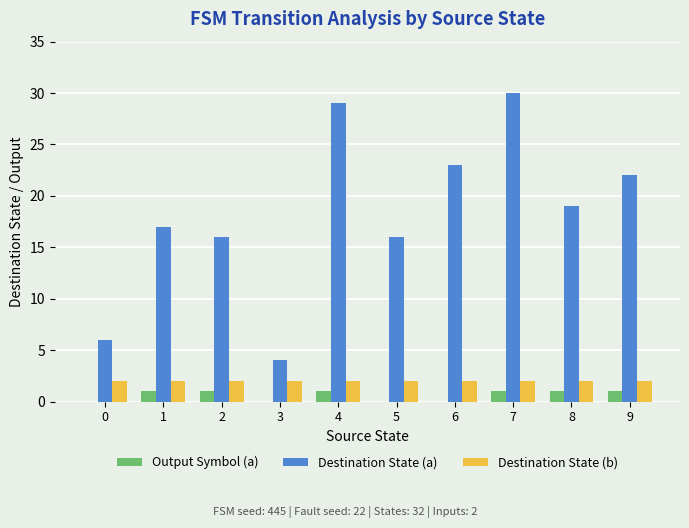

What is the difference between the Destination State (a) values at 2 and 3?

12